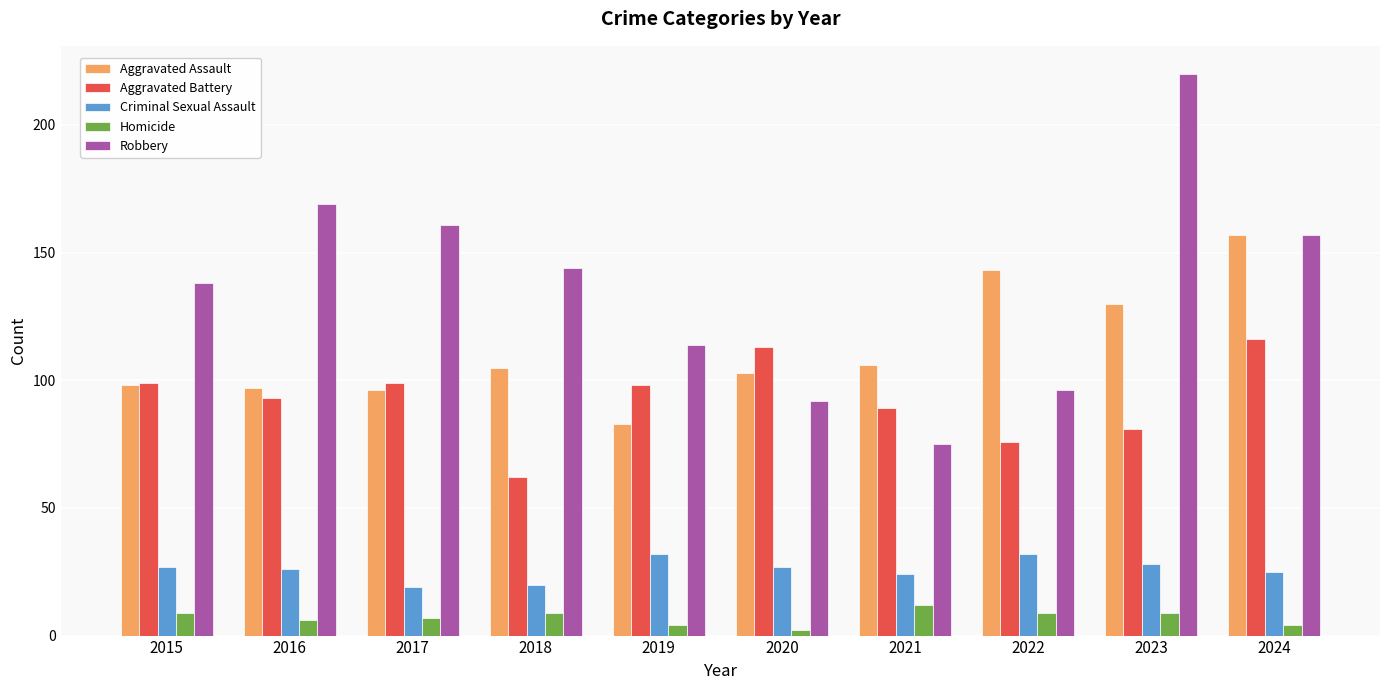

Reading left to right, list all the values displayed in this chart.

Aggravated Assault: 98	97	96	105	83	103	106	143	130	157
Aggravated Battery: 99	93	99	62	98	113	89	76	81	116
Criminal Sexual Assault: 27	26	19	20	32	27	24	32	28	25
Homicide: 9	6	7	9	4	2	12	9	9	4
Robbery: 138	169	161	144	114	92	75	96	220	157